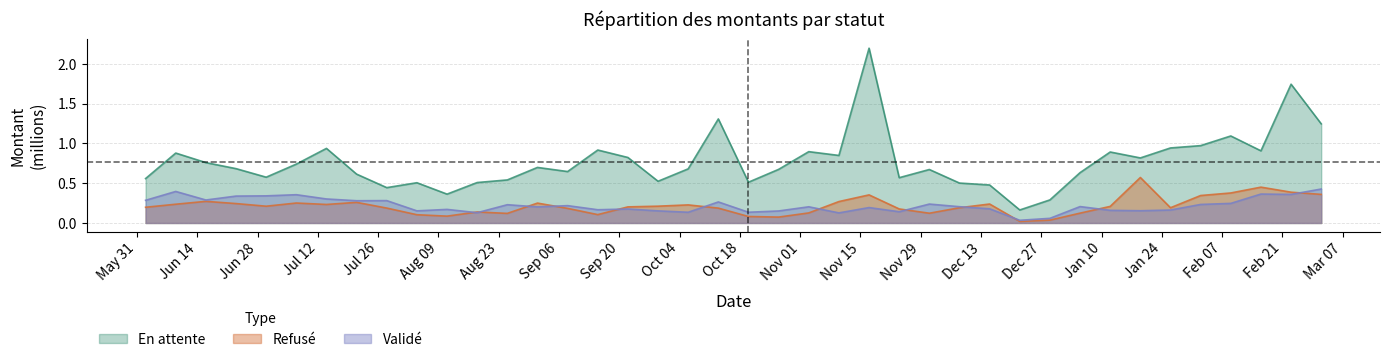

What are all the series names shown in the legend?

En attente, Refusé, Validé